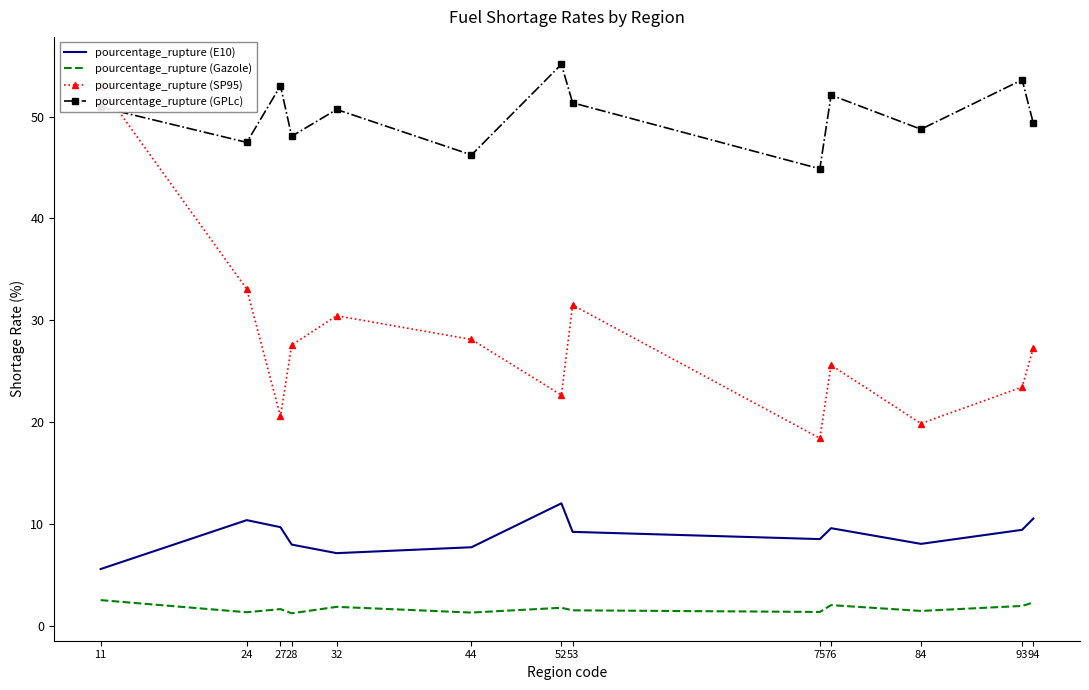

At which category does pourcentage_rupture (Gazole) reach its first local valley?

24